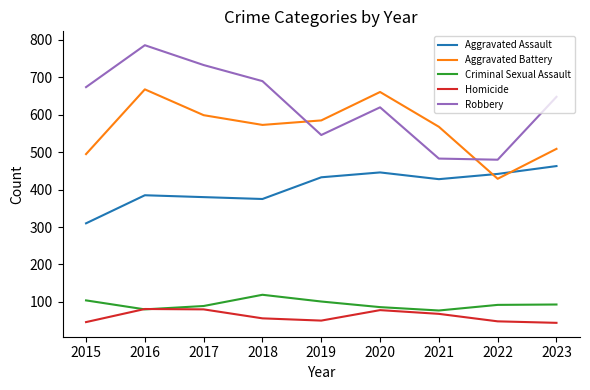

Which series has the largest range (max minus min)?

Robbery